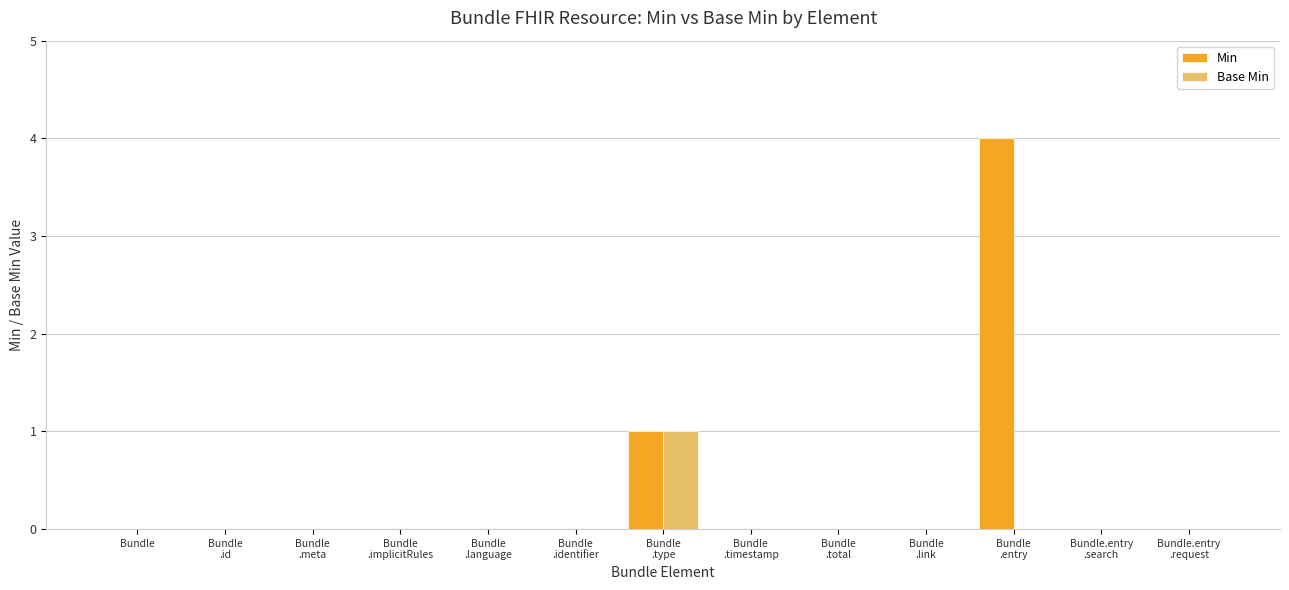

Which series has the largest total across all categories?

Min